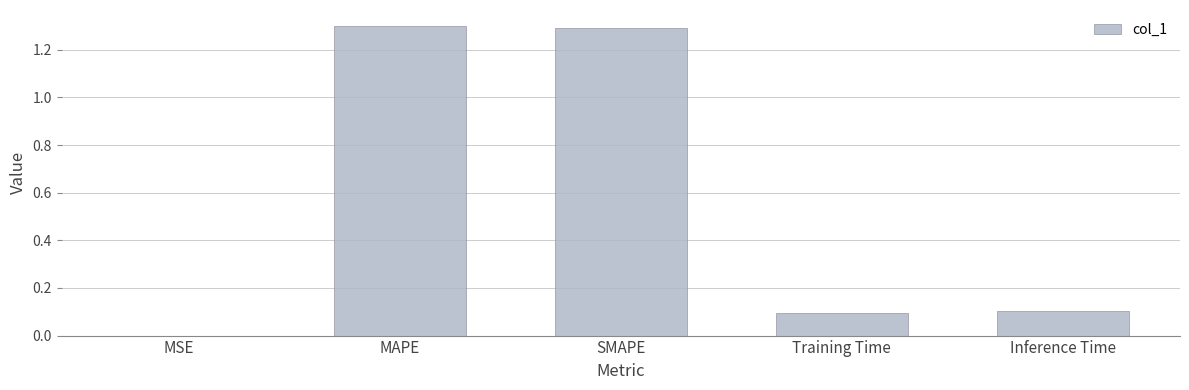

At which label is the value closest to 0?

MSE